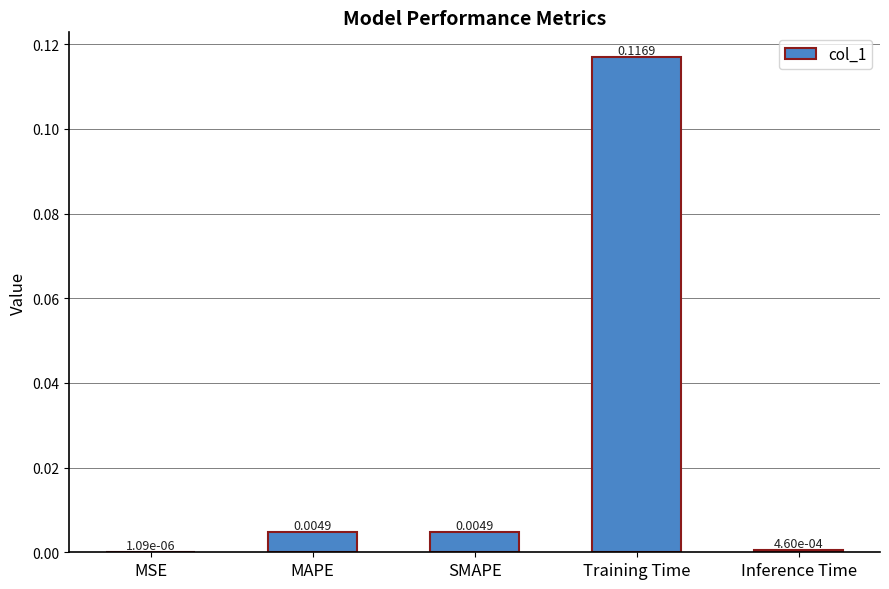

At which category does the chart reach its peak across all series?

Training Time